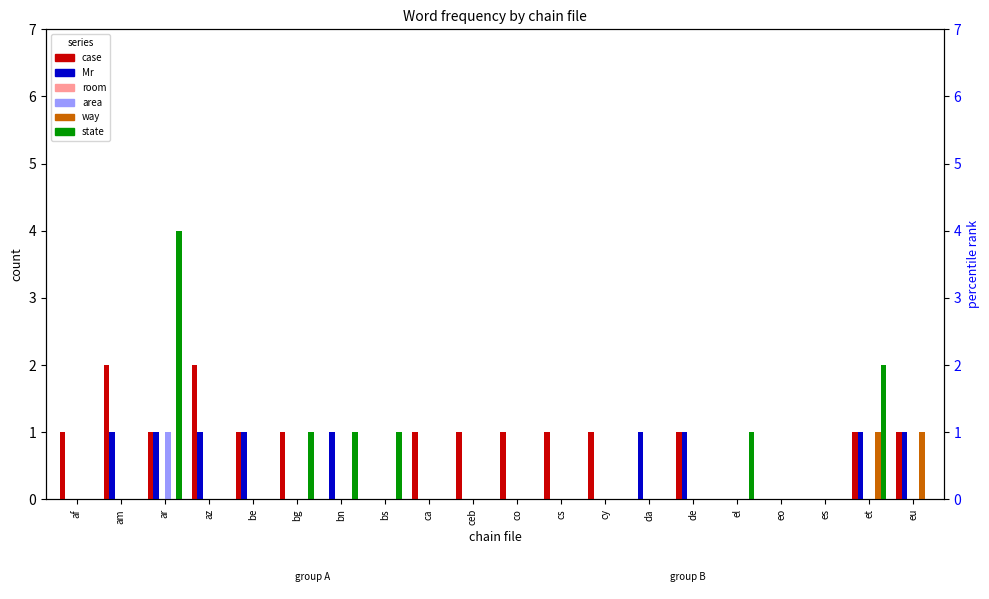

What is the sum of the Mr values at az and de?

2